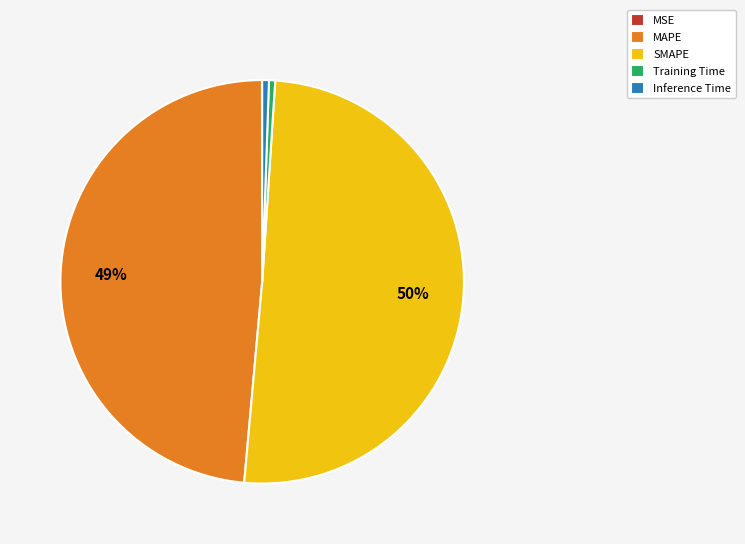

Does Inference Time account for over 50% of the chart?

No